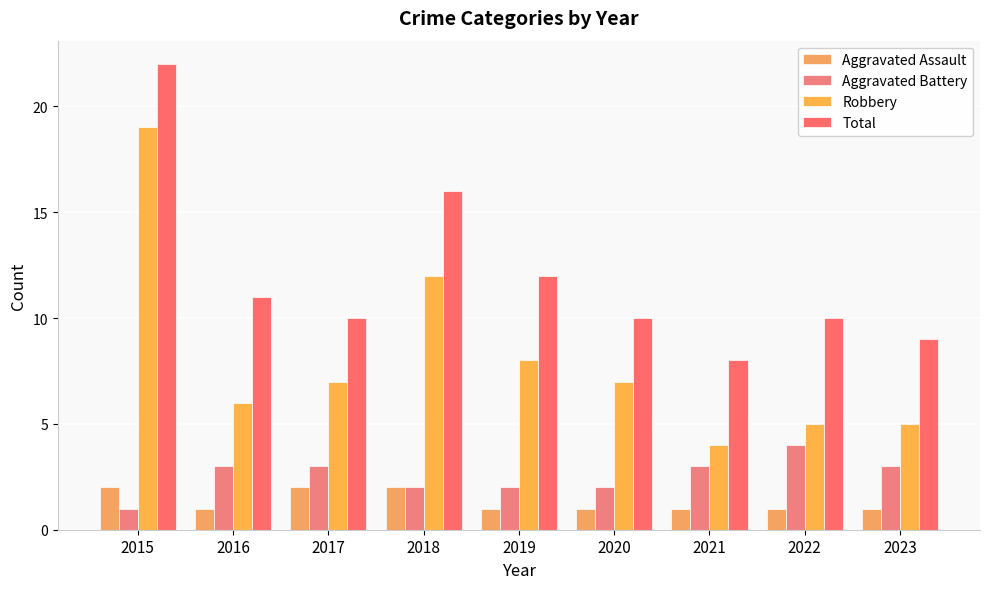

Which label corresponds to the largest value in the chart?

2015